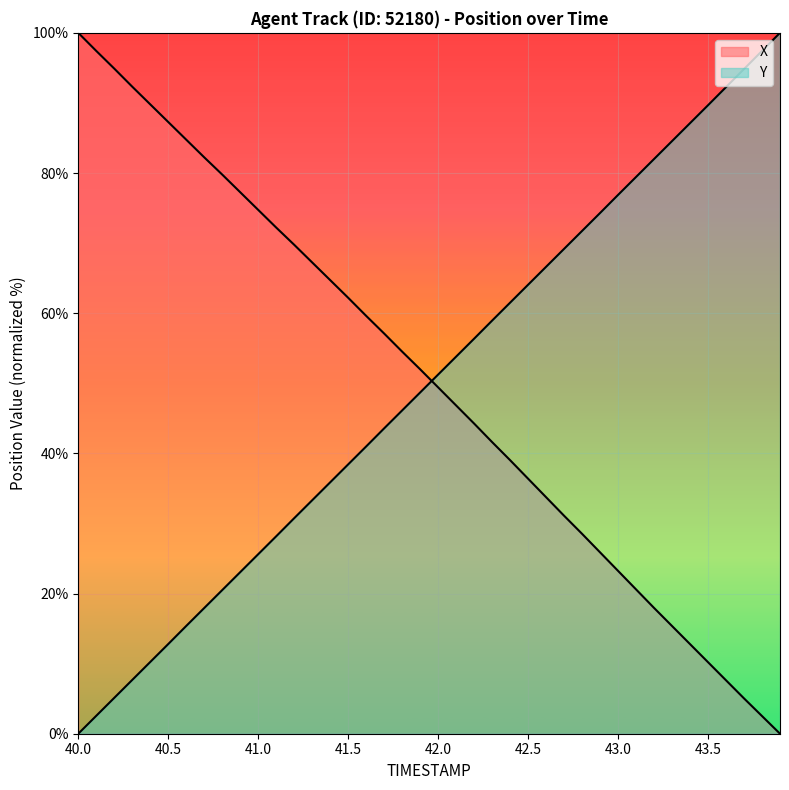

What is the maximum value shown in the chart?

100.0